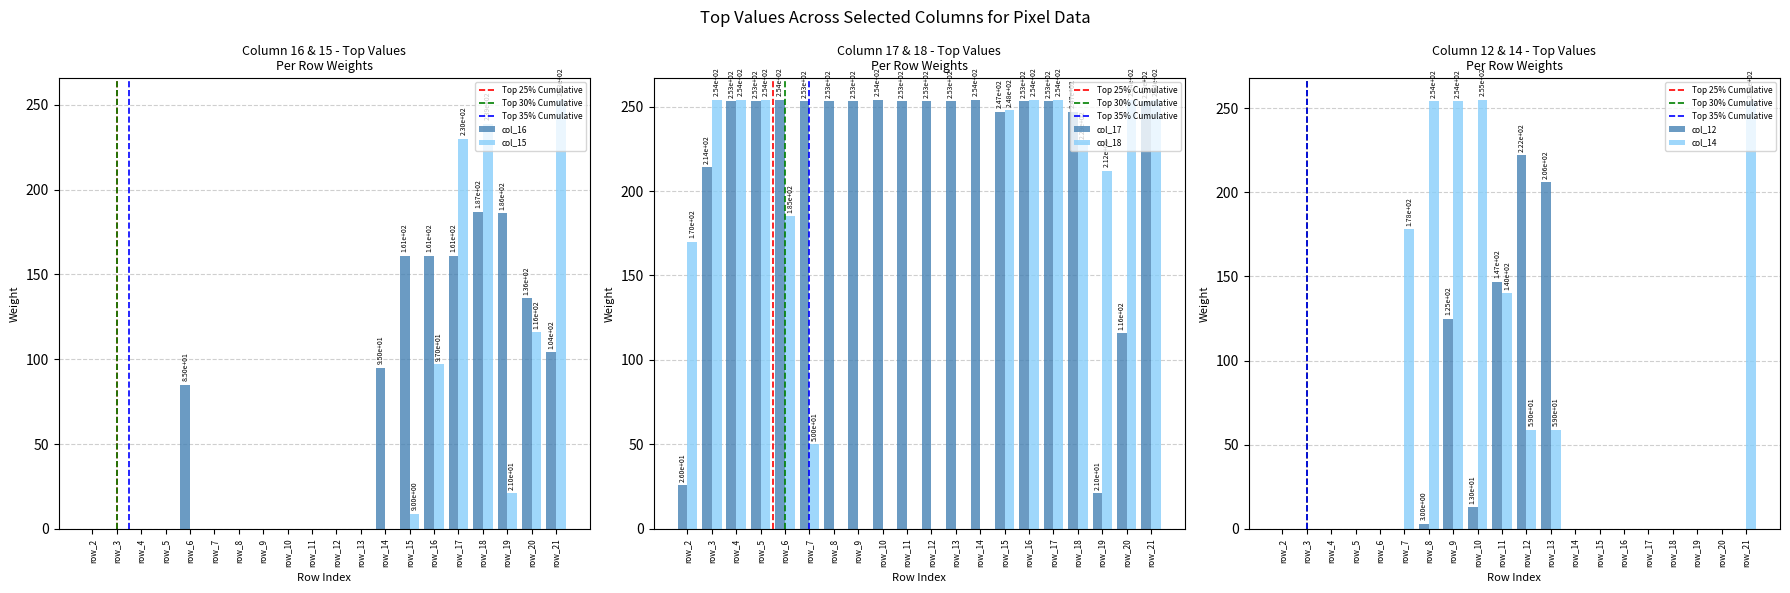

Is the value of col_14 at row_19 greater than the value of col_12 at row_9?

No